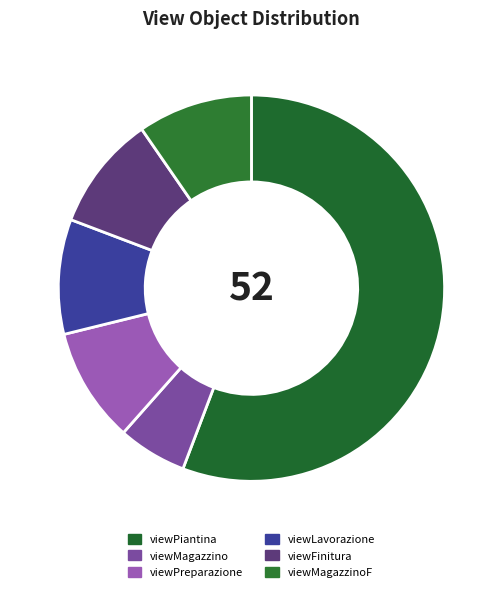

The viewPiantina slice represents 56% of the pie. True or false?

True